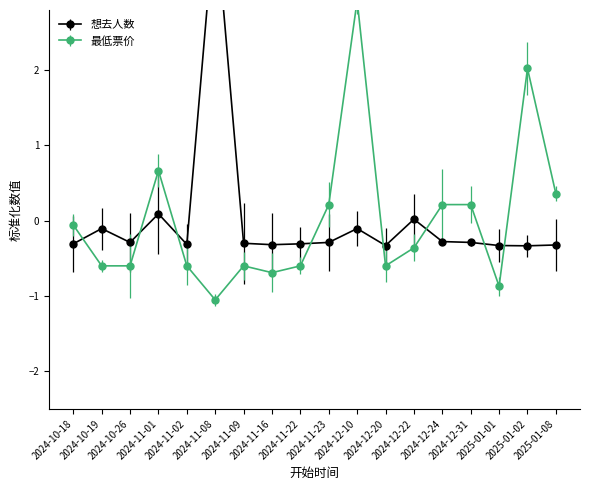

What position from the left is 2024-11-02?

5